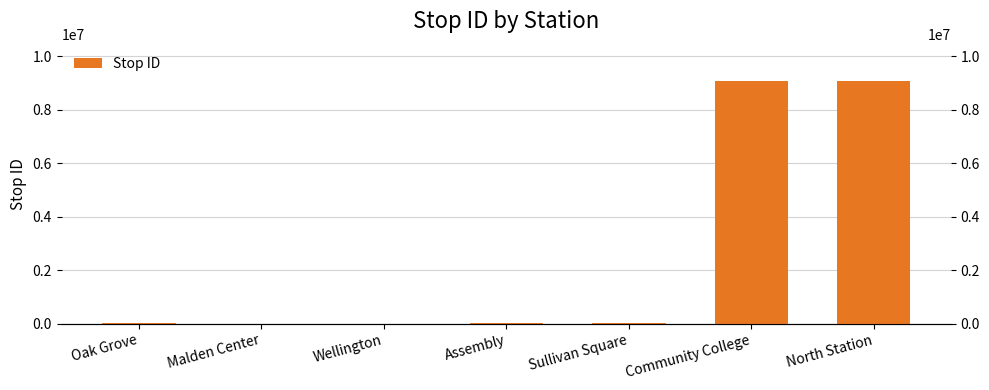

The chart shows a value of 19377 at Assembly. True or false?

False